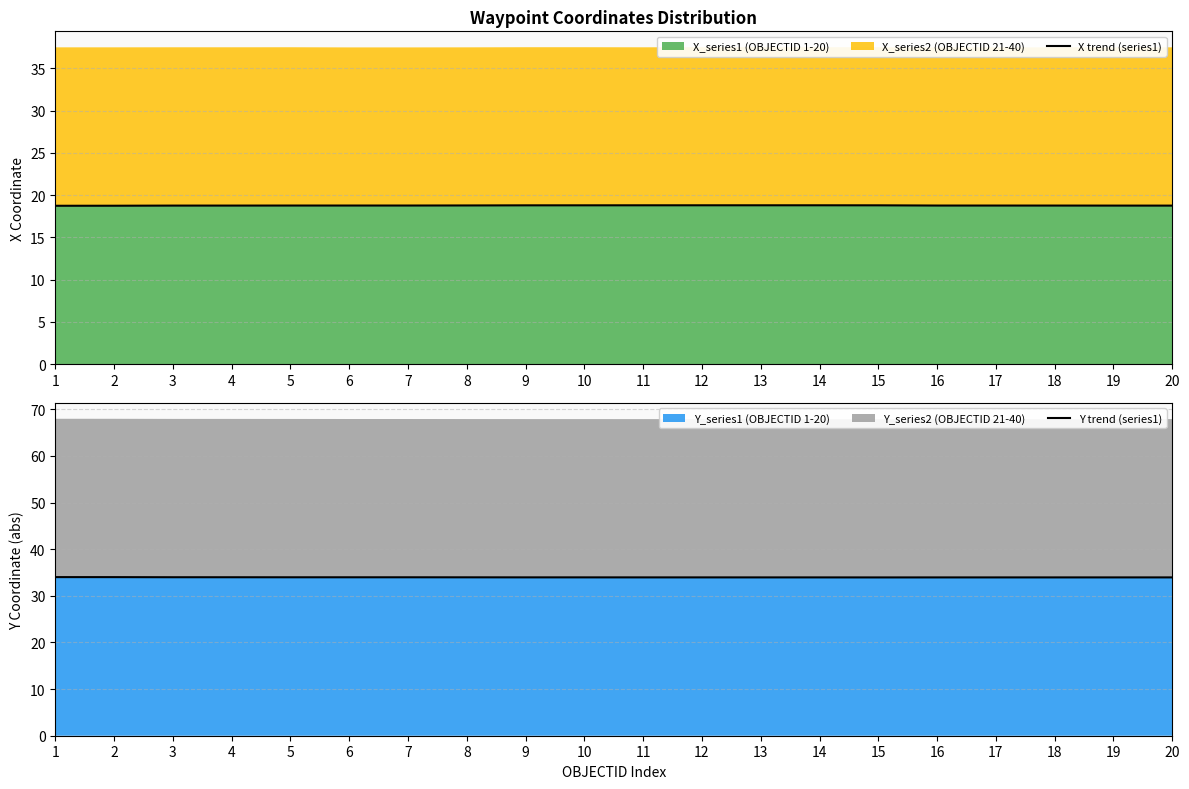

At how many categories does at least one series exceed 29?

20